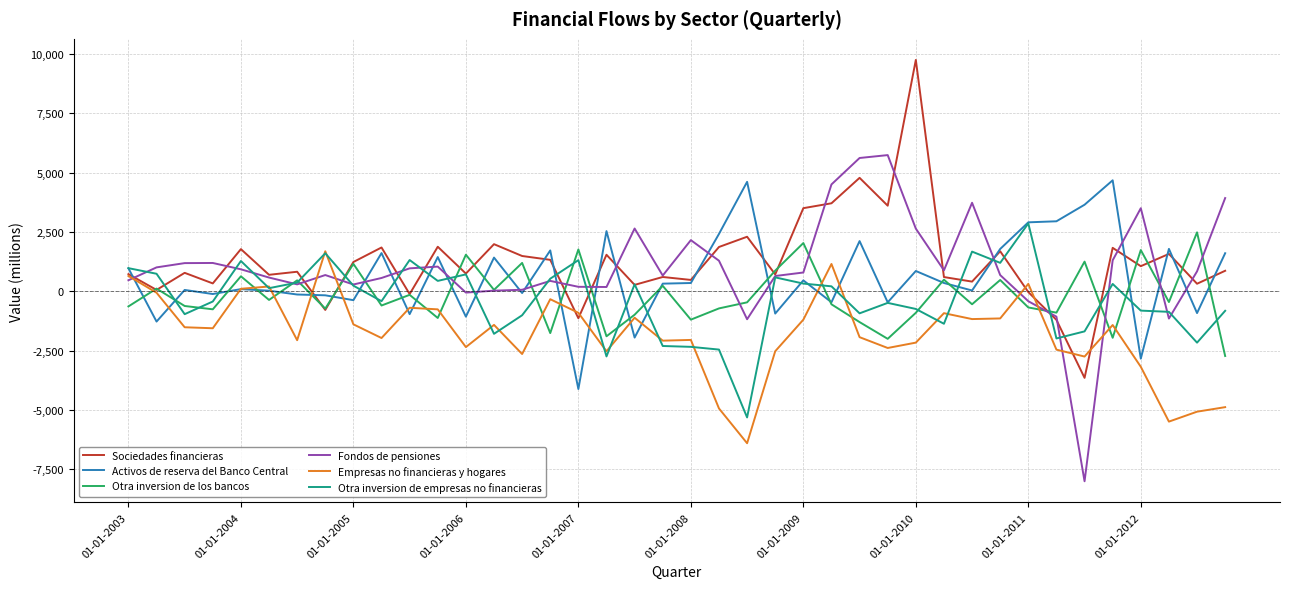

What are all the series names shown in the legend?

Sociedades financieras, Activos de reserva del Banco Central, Otra inversion de los bancos, Fondos de pensiones, Empresas no financieras y hogares, Otra inversion de empresas no financieras